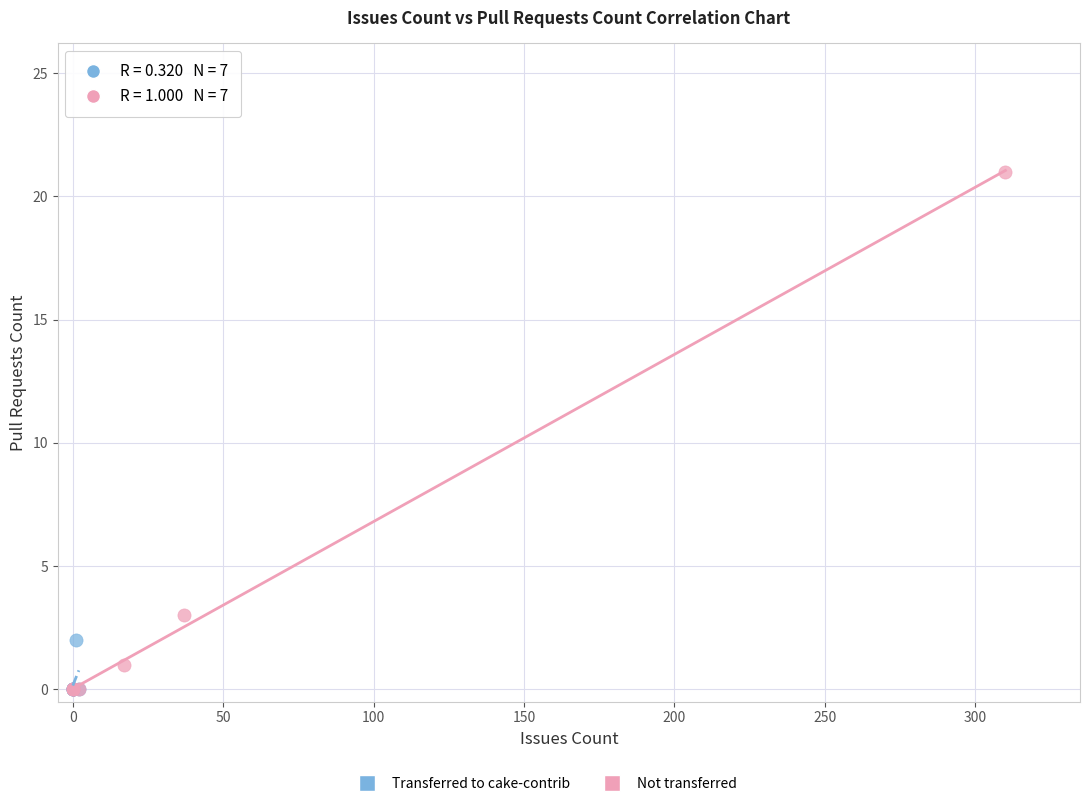

Which series has the widest spread of Y values?

Not transferred